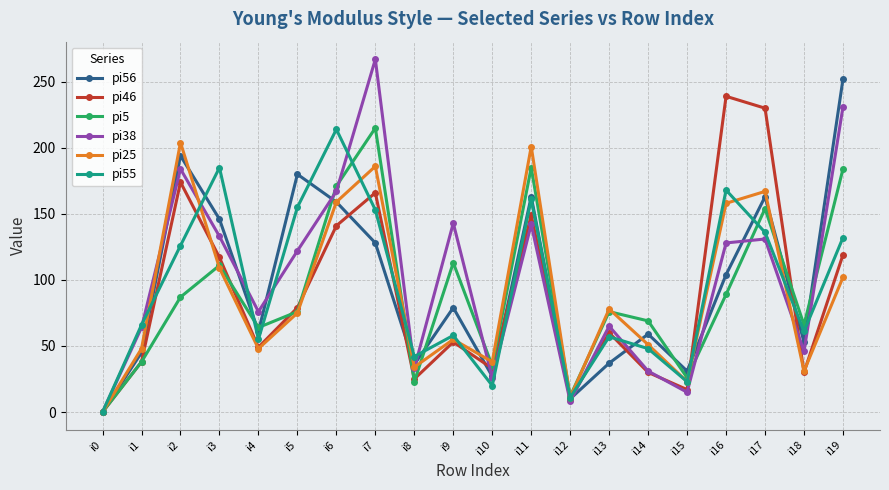

In pi46, how many points are higher than both neighbors (excluding endpoints)?

6